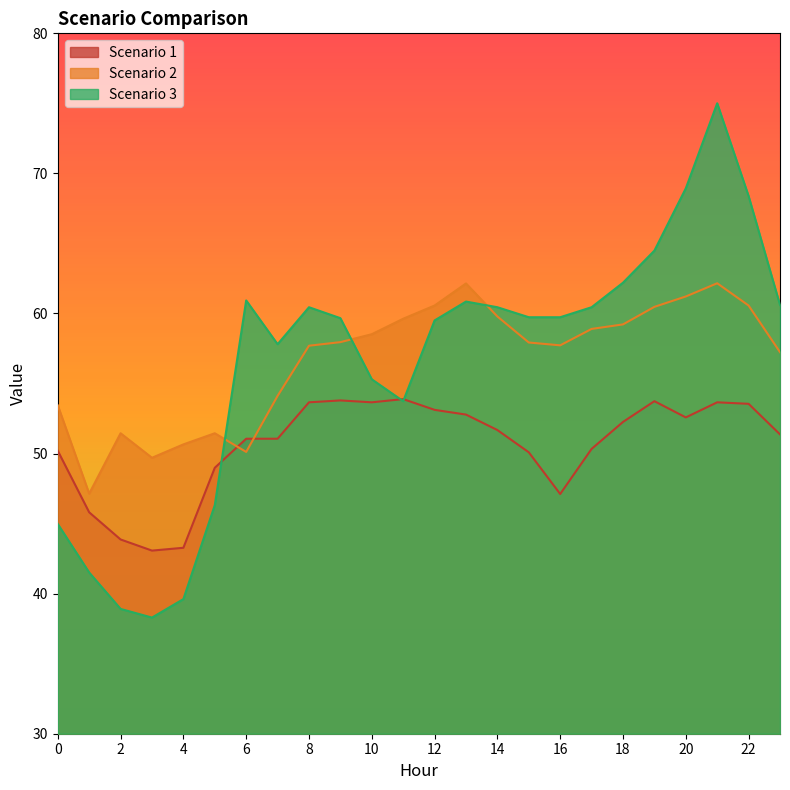

Where do Scenario 1 and Scenario 2 first cross each other?

5 and 6